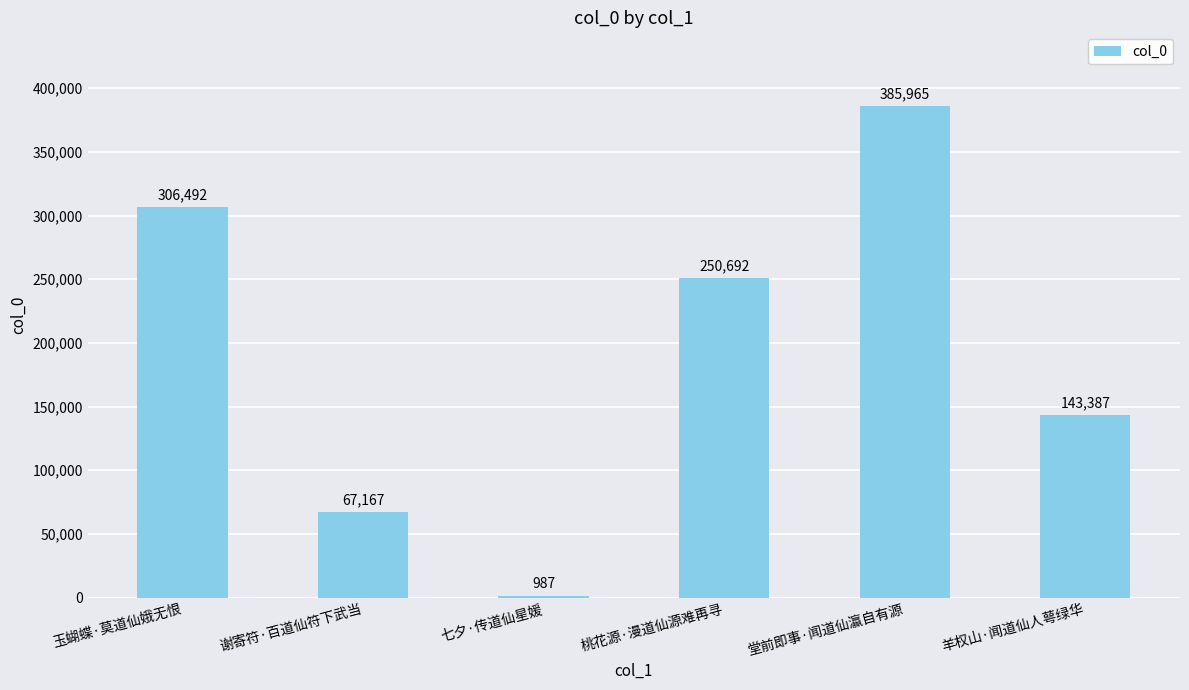

Approximately how many times larger is the value at 谢寄符·百道仙符下武当 compared to 羊权山·闻道仙人萼绿华?

0.5